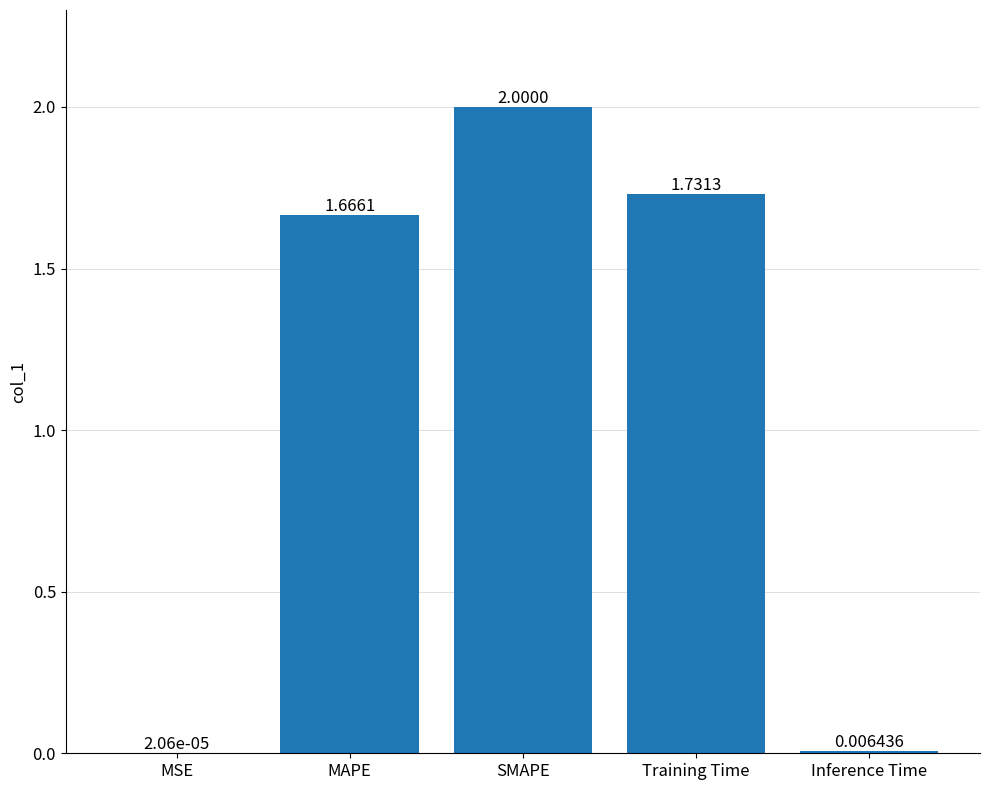

What is the sum of all values?

5.4